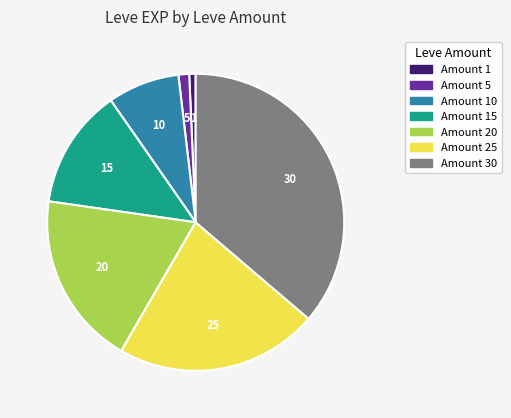

Is there any slice that represents more than half of the pie?

No